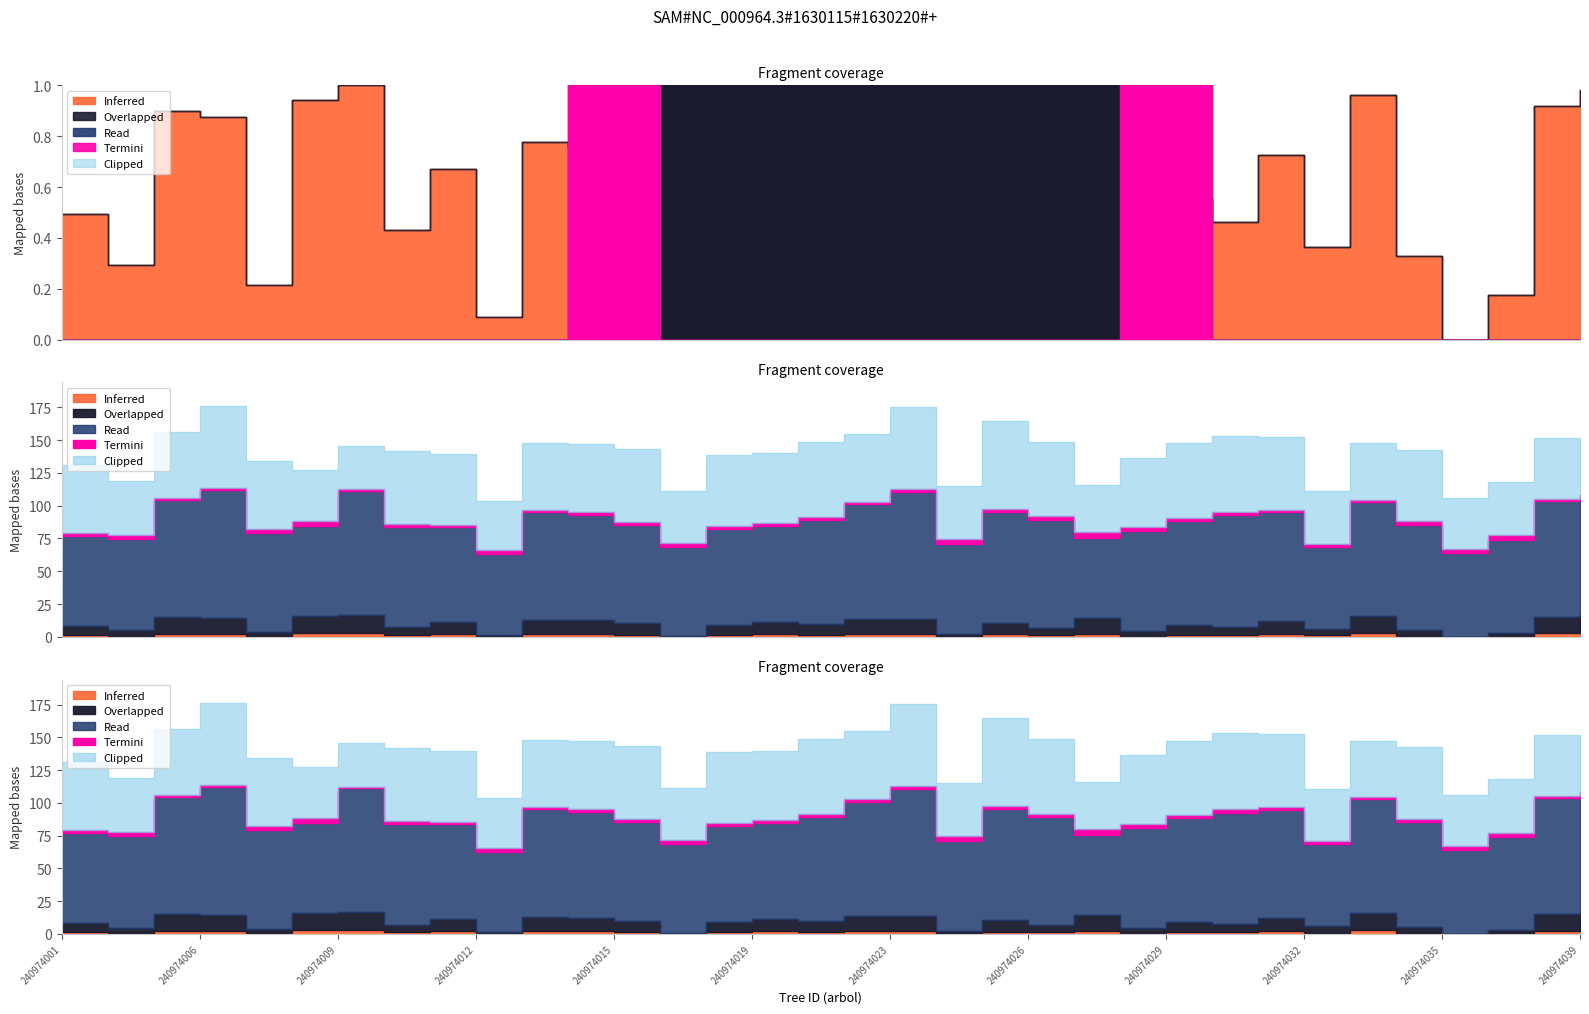

Between 240974039 and 240974038, which is larger?

240974039